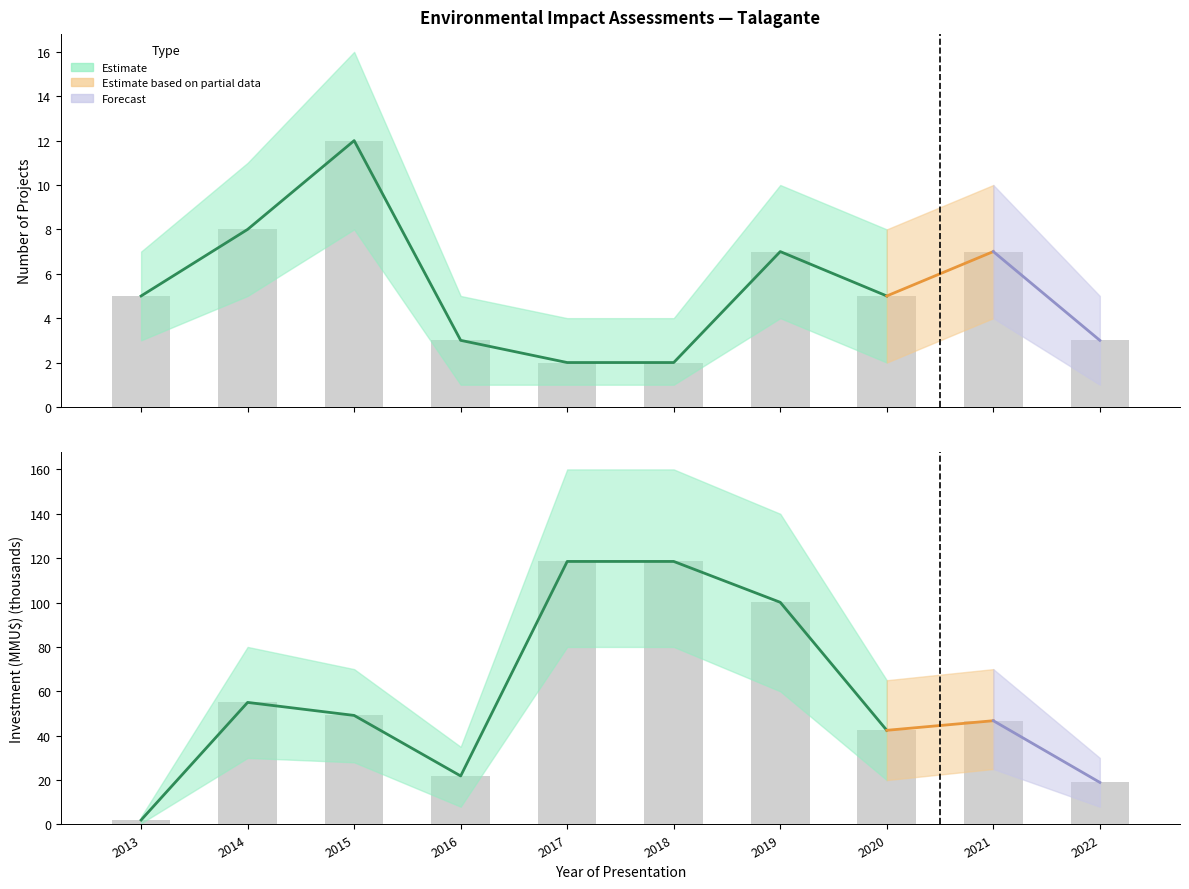

What is the average value of the Count series?

5.4